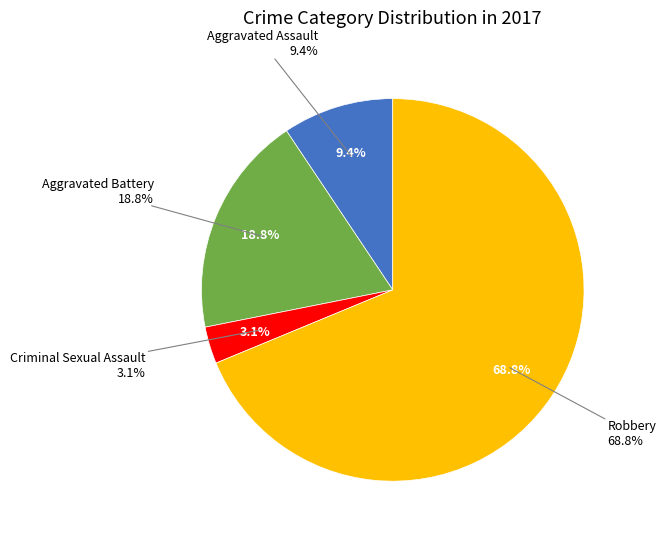

To the nearest percent, what is the difference between the Criminal Sexual Assault and Aggravated Assault slice percentages?

6%